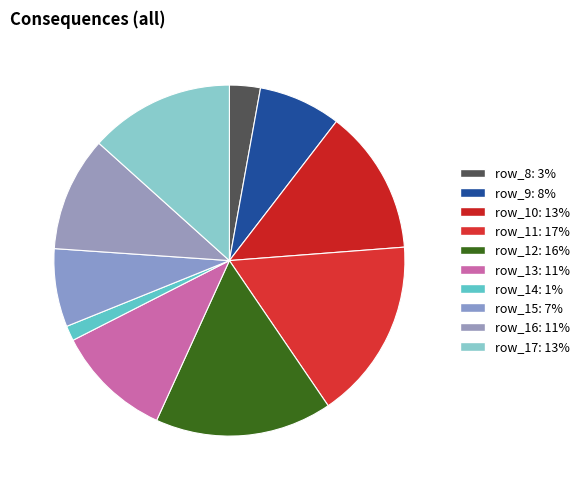

How much of the chart is everything except row_9?

92.4%